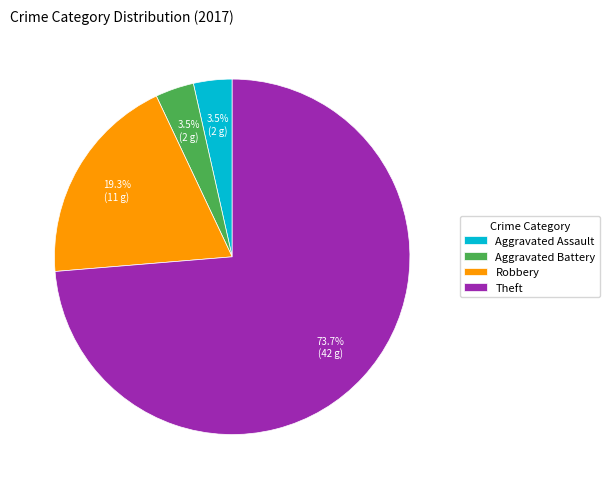

What percentage do Robbery and Theft together represent?

93.0%